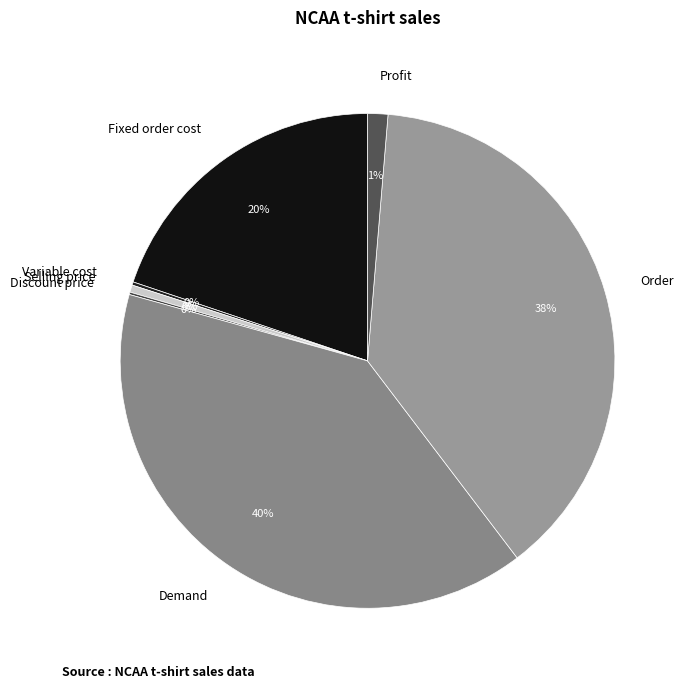

Is the sum of Demand and Selling price greater than half?

No